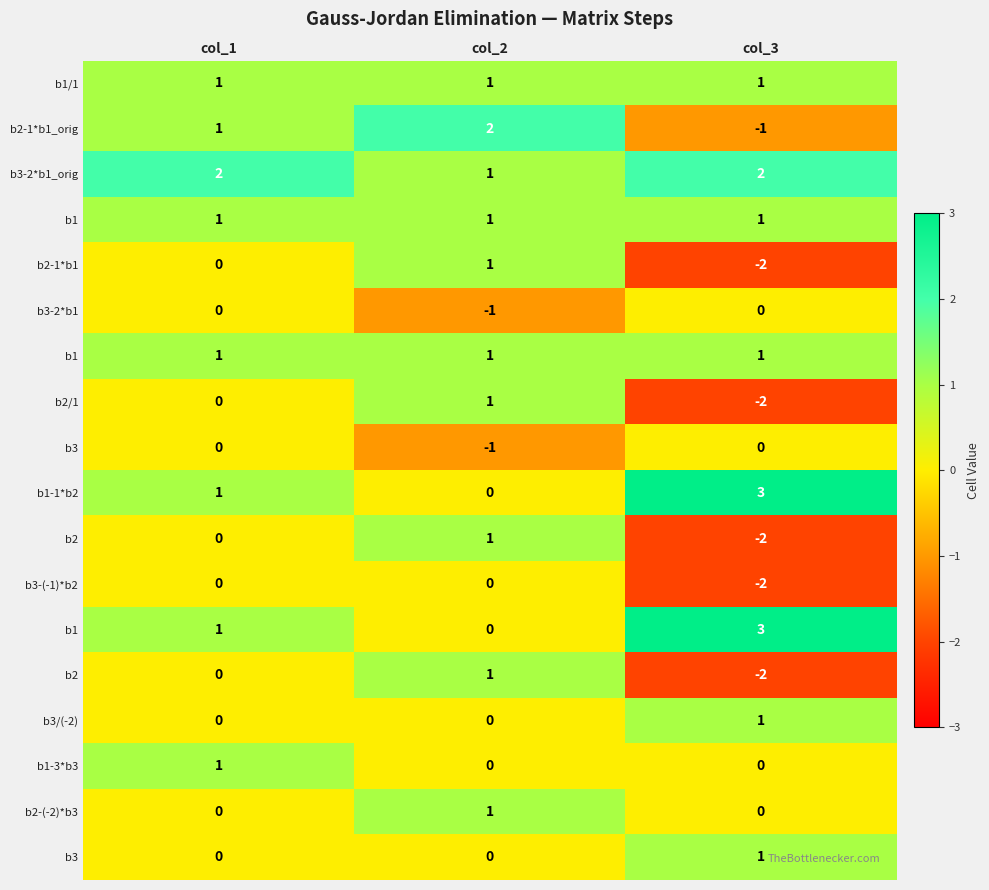

Count the number of data series in this chart.

18